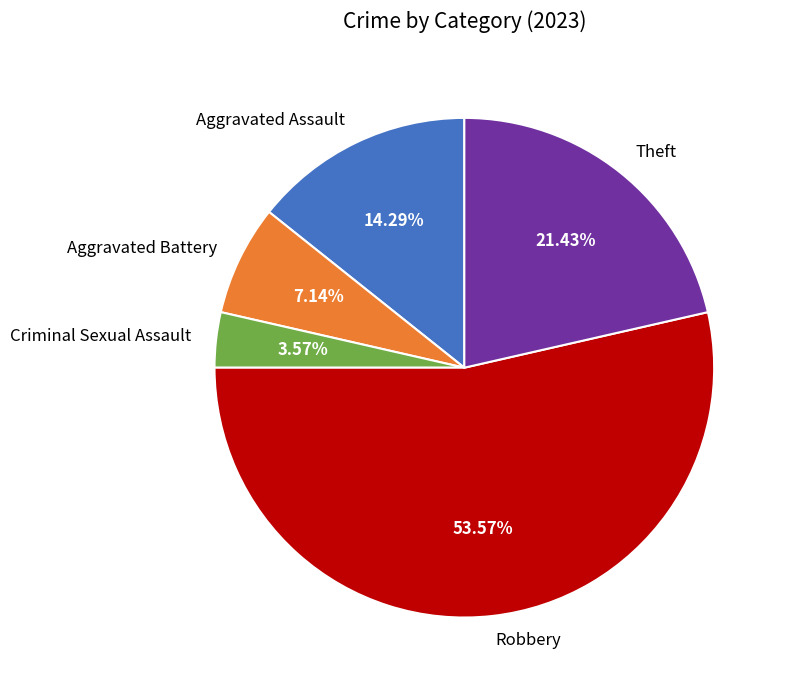

How many slices are in this pie chart?

5